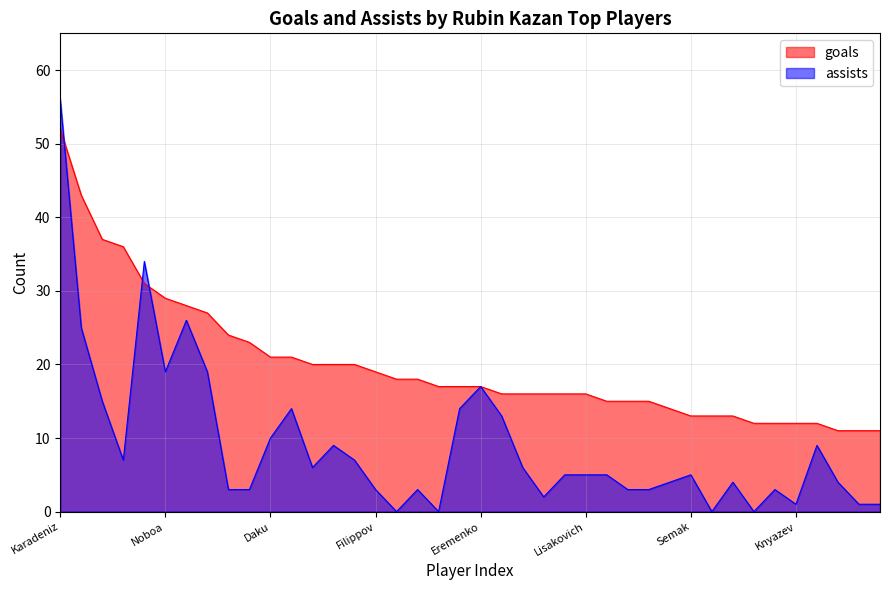

What is the maximum value shown in the chart?

56